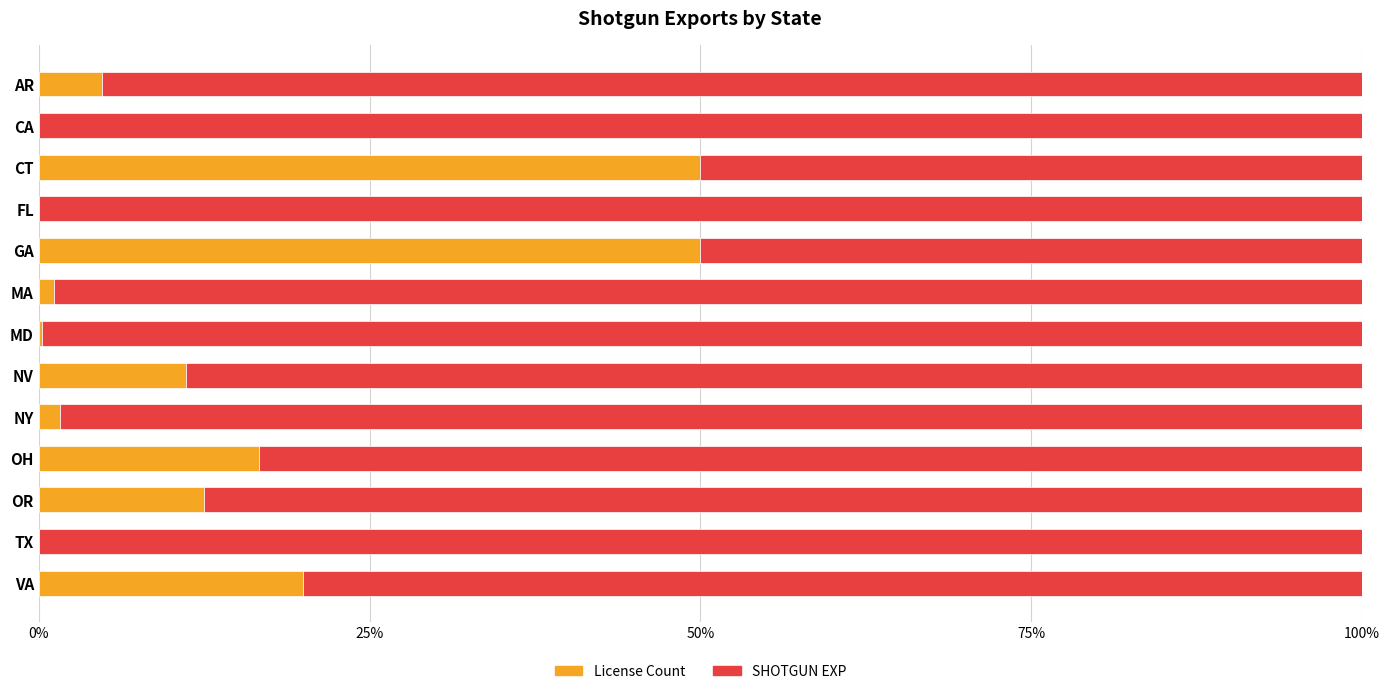

Is it true that License Count equals 50.0 at CT?

True